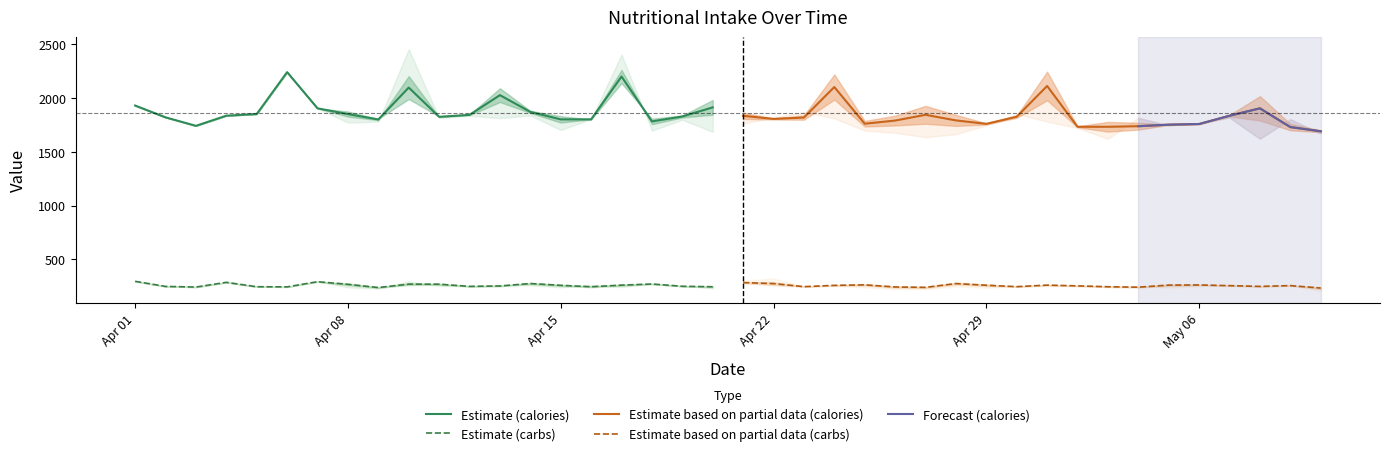

The total_calories series shows 744.6 at 34. True or false?

False